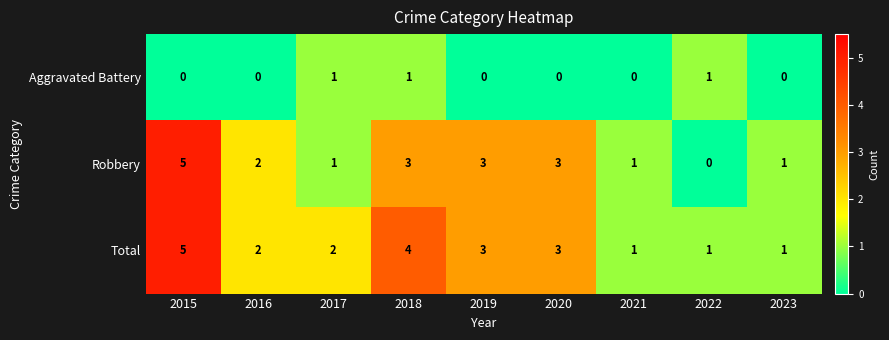

List the series in order of their overall mean, highest first.

Total, Robbery, Aggravated Battery